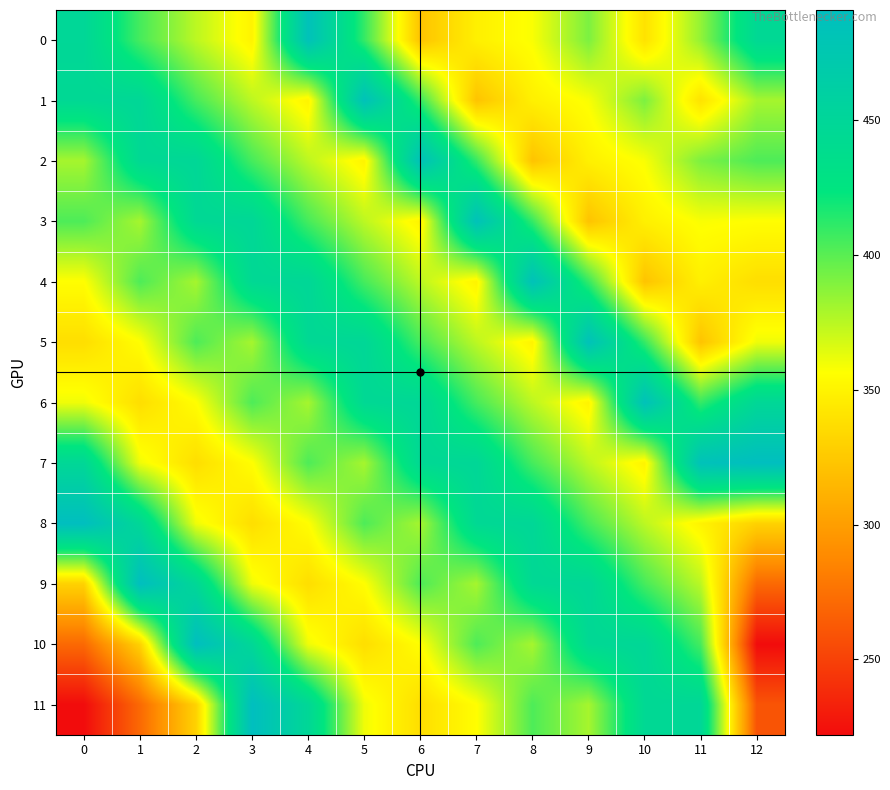

Reading left to right, extract all data points from this chart.

0: 0=448.6	1=405.3	2=374.4	3=350.0	4=485.0	5=410.0	6=322.0	7=348.0	8=358.0	9=391.0	10=340.0	11=385.0	12=445.5
1: 0=445.5	1=448.6	2=405.3	3=374.4	4=350.0	5=485.0	6=410.0	7=322.0	8=348.0	9=358.0	10=391.0	11=340.0	12=380.0
2: 0=380.0	1=445.5	2=448.6	3=405.3	4=374.4	5=350.0	6=485.0	7=410.0	8=322.0	9=348.0	10=358.0	11=391.0	12=403.2
3: 0=403.2	1=380.0	2=445.5	3=448.6	4=405.3	5=374.4	6=350.0	7=485.0	8=410.0	9=322.0	10=348.0	11=358.0	12=356.1
4: 0=356.1	1=403.2	2=380.0	3=445.5	4=448.6	5=405.3	6=374.4	7=350.0	8=485.0	9=410.0	10=322.0	11=348.0	12=337.5
5: 0=337.5	1=356.1	2=403.2	3=380.0	4=445.5	5=448.6	6=405.3	7=374.4	8=350.0	9=485.0	10=410.0	11=322.0	12=360.7
6: 0=360.7	1=337.5	2=356.1	3=403.2	4=380.0	5=445.5	6=448.6	7=405.3	8=374.4	9=350.0	10=485.0	11=410.0	12=448.0
7: 0=448.0	1=360.7	2=337.5	3=356.1	4=403.2	5=380.0	6=445.5	7=448.6	8=405.3	9=374.4	10=350.0	11=485.0	12=491.0
8: 0=491.0	1=448.0	2=360.7	3=337.5	4=356.1	5=403.2	6=380.0	7=445.5	8=448.6	9=405.3	10=374.4	11=350.0	12=330.5
9: 0=330.5	1=491.0	2=448.0	3=360.7	4=337.5	5=356.1	6=403.2	7=380.0	8=445.5	9=448.6	10=405.3	11=374.4	12=271.2
10: 0=271.2	1=330.5	2=491.0	3=448.0	4=360.7	5=337.5	6=356.1	7=403.2	8=380.0	9=445.5	10=448.6	11=405.3	12=222.0
11: 0=222.0	1=271.2	2=330.5	3=491.0	4=448.0	5=360.7	6=337.5	7=356.1	8=403.2	9=380.0	10=445.5	11=448.6	12=260.1